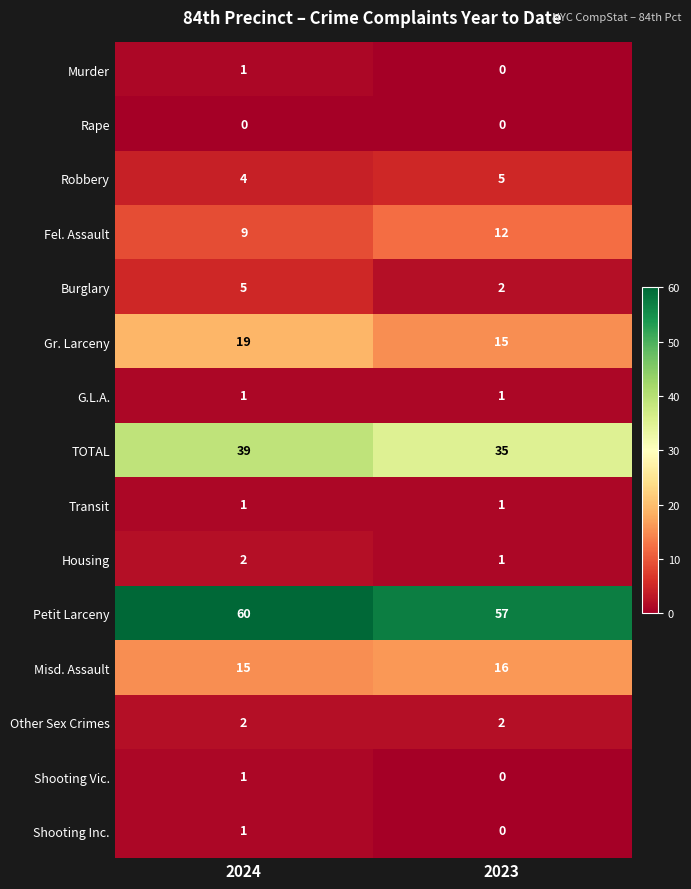

List the labels in order of Gr. Larceny value, largest first.

2024, 2023